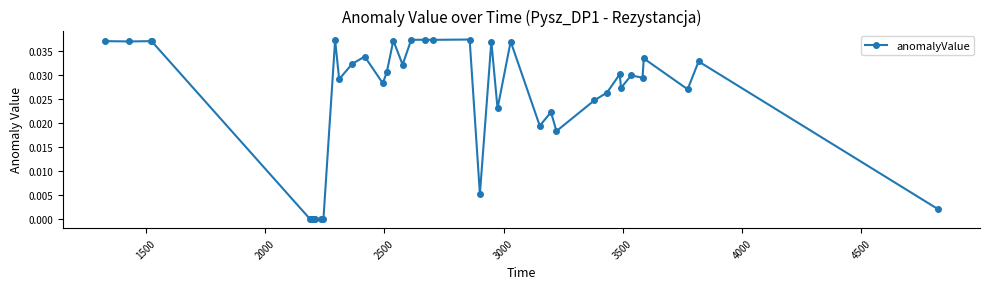

What is the sum of all values?

1.0